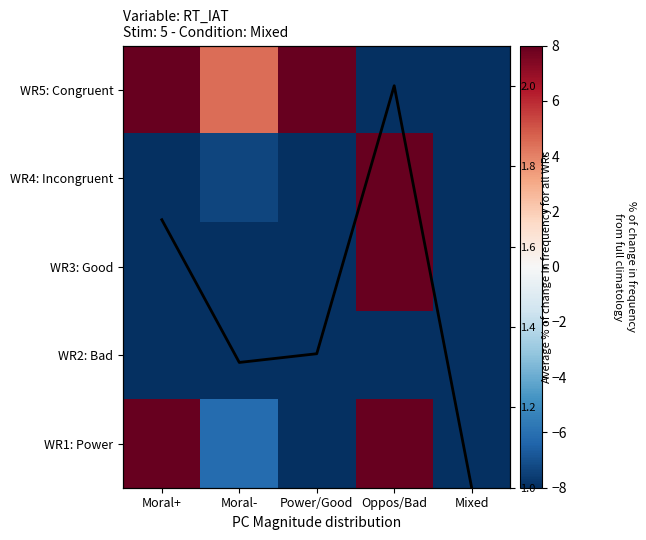

How many categories are shown in the chart?

5